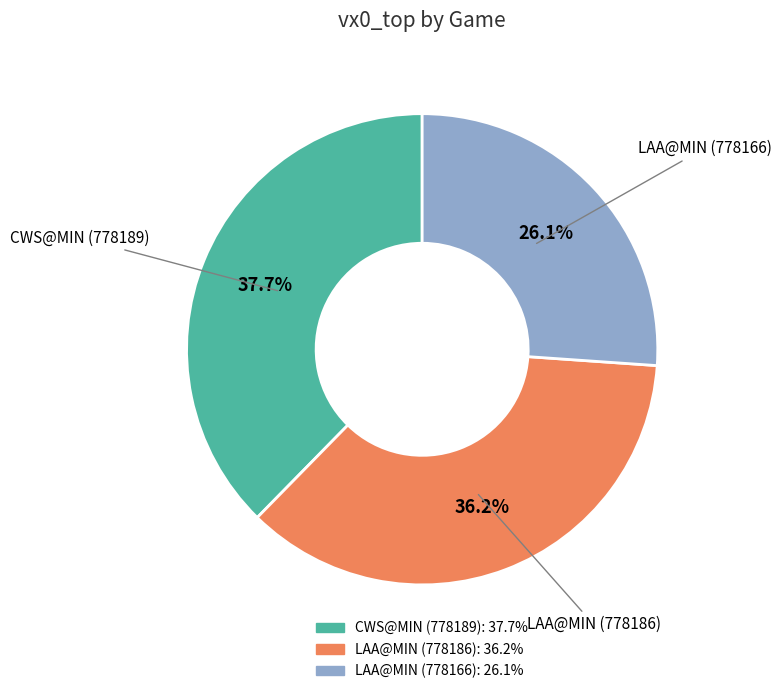

To the nearest percent, what portion does LAA@MIN (778186) represent?

36%